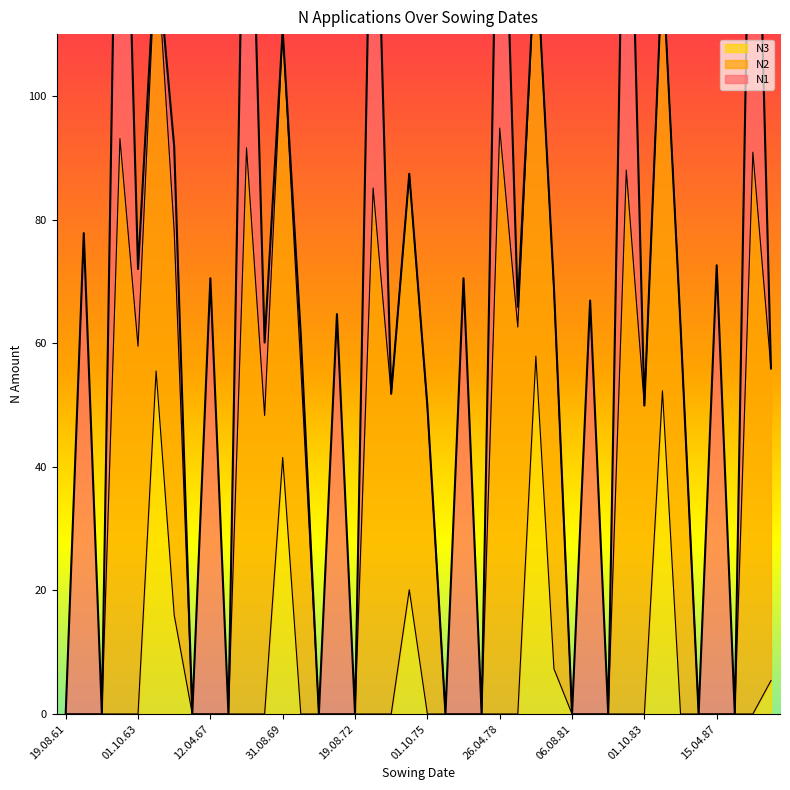

Reading left to right, extract all data points from this chart.

N1: 19.08.61=0.0	15.04.62=77.8	19.08.62=0.0	10.04.63=85.8	01.10.63=12.5	16.08.64=0.0	01.10.65=13.7	11.08.66=0.0	12.04.67=70.5	19.08.67=0.0	05.04.68=74.5	05.10.68=11.8	31.08.69=0.0	11.10.70=5.1	18.08.71=0.0	19.03.72=64.7	19.08.72=0.0	29.04.73=72.5	03.10.73=0.0	23.08.74=0.0	01.10.75=0.4	08.08.76=0.0	15.04.77=70.5	19.08.77=0.0	26.04.78=66.9	09.10.78=3.3	16.08.79=0.0	01.10.80=0.6	06.08.81=0.0	05.04.82=66.9	12.08.82=0.0	20.04.83=77.7	01.10.83=0.0	16.08.84=0.0	01.10.85=0.0	08.08.86=0.0	15.04.87=72.6	19.08.87=0.0	19.04.88=79.1	01.10.88=0.0
N2: 19.08.61=0.0	15.04.62=0.0	19.08.62=0.0	10.04.63=93.1	01.10.63=59.5	16.08.64=69.2	01.10.65=62.1	11.08.66=0.0	12.04.67=0.0	19.08.67=0.0	05.04.68=91.6	05.10.68=48.3	31.08.69=69.2	11.10.70=56.2	18.08.71=0.0	19.03.72=0.0	19.08.72=0.0	29.04.73=85.1	03.10.73=51.8	23.08.74=67.3	01.10.75=49.5	08.08.76=0.0	15.04.77=0.0	19.08.77=0.0	26.04.78=94.8	09.10.78=62.6	16.08.79=66.7	01.10.80=61.1	06.08.81=0.0	05.04.82=0.0	12.08.82=0.0	20.04.83=88.0	01.10.83=49.9	16.08.84=69.2	01.10.85=62.8	08.08.86=0.0	15.04.87=0.0	19.08.87=0.0	19.04.88=90.9	01.10.88=50.5
N3: 19.08.61=0.0	15.04.62=0.0	19.08.62=0.0	10.04.63=0.0	01.10.63=0.0	16.08.64=55.5	01.10.65=16.0	11.08.66=0.0	12.04.67=0.0	19.08.67=0.0	05.04.68=0.0	05.10.68=0.0	31.08.69=41.5	11.10.70=0.0	18.08.71=0.0	19.03.72=0.0	19.08.72=0.0	29.04.73=0.0	03.10.73=0.0	23.08.74=20.1	01.10.75=0.0	08.08.76=0.0	15.04.77=0.0	19.08.77=0.0	26.04.78=0.0	09.10.78=0.0	16.08.79=57.9	01.10.80=7.3	06.08.81=0.0	05.04.82=0.0	12.08.82=0.0	20.04.83=0.0	01.10.83=0.0	16.08.84=52.3	01.10.85=0.0	08.08.86=0.0	15.04.87=0.0	19.08.87=0.0	19.04.88=0.0	01.10.88=5.4